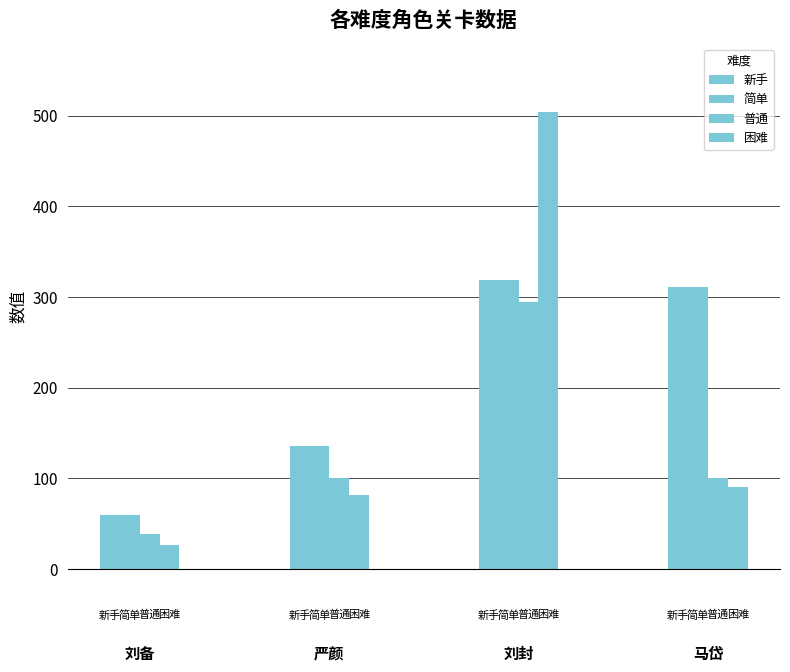

What is the sum of all 困难 values?

702